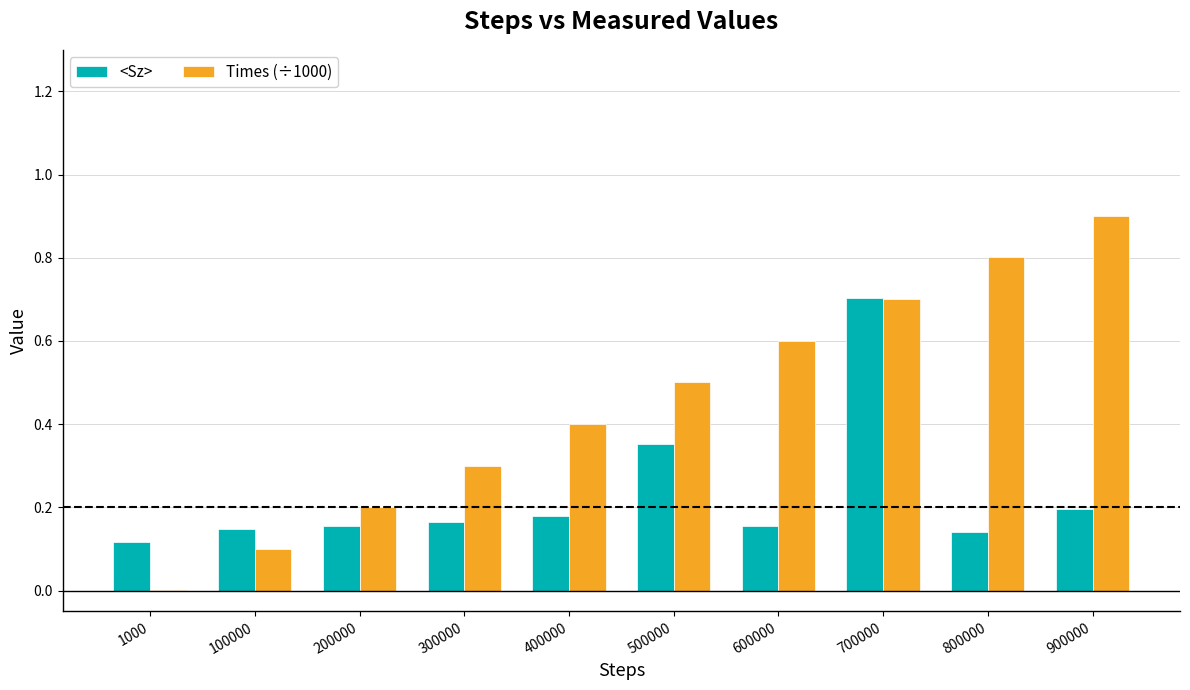

Which series has the largest total across all categories?

Times (÷1000)